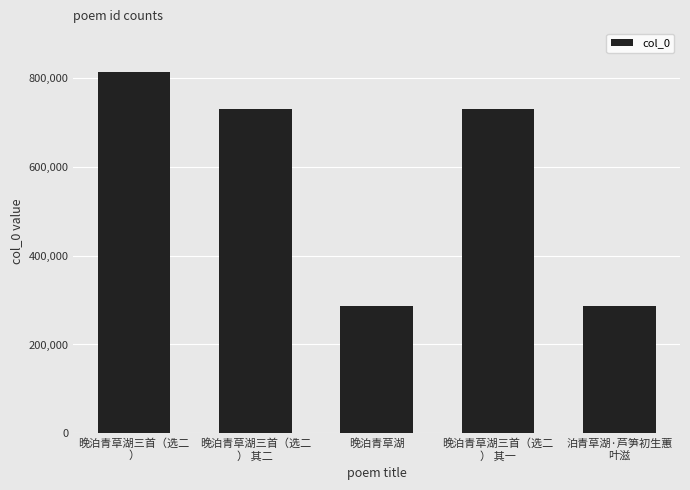

Is it true that the value at 晚泊青草湖 is 491944?

False